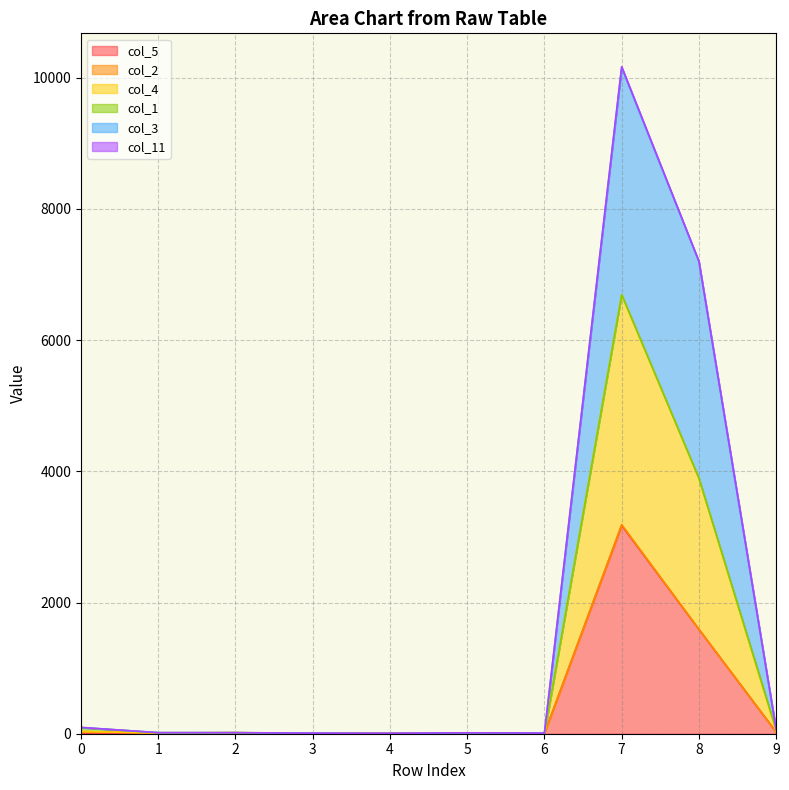

Where is the first local maximum for col_4?

5